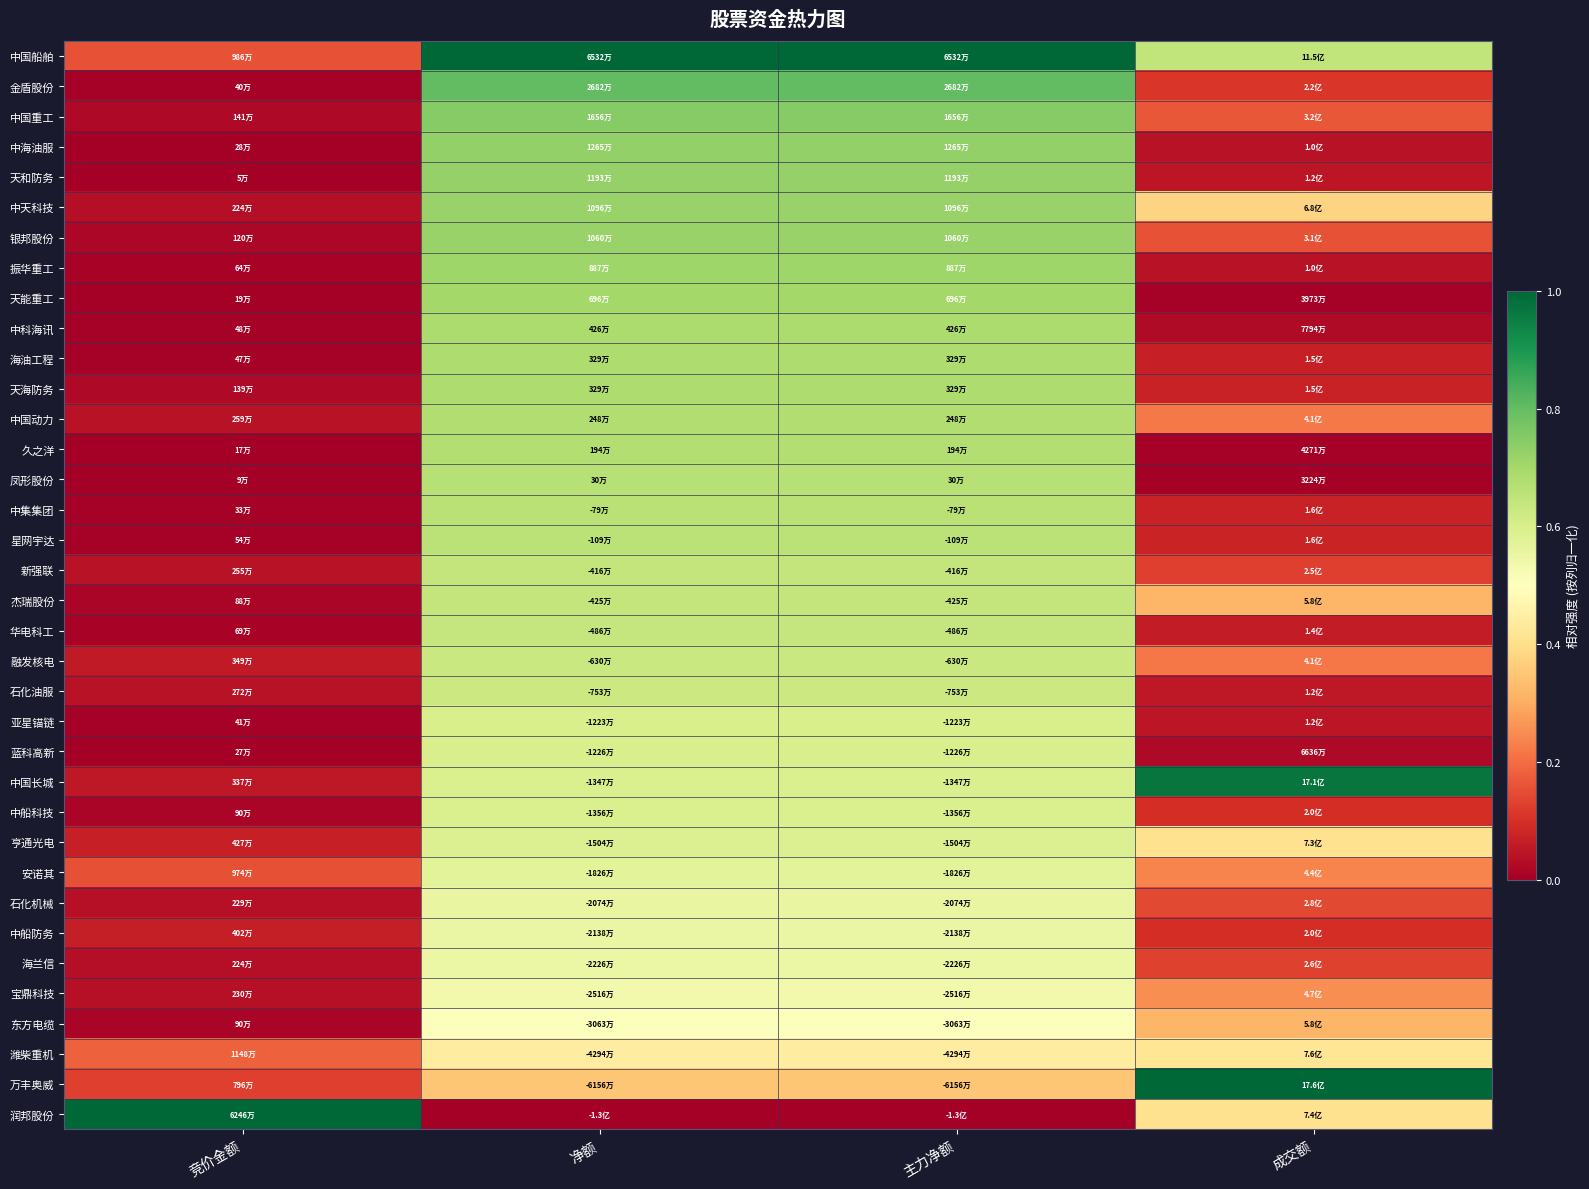

Rank the series by their maximum value, from highest to lowest.

中国船舶, 万丰奥威, 润邦股份, 中国长城, 金盾股份, 中国重工, 中海油服, 天和防务, 中天科技, 银邦股份, 振华重工, 天能重工, 中科海讯, 海油工程, 天海防务, 中国动力, 久之洋, 凤形股份, 中集集团, 星网宇达, 新强联, 杰瑞股份, 华电科工, 融发核电, 石化油服, 亚星锚链, 蓝科高新, 中船科技, 亨通光电, 安诺其, 石化机械, 中船防务, 海兰信, 宝鼎科技, 东方电缆, 潍柴重机